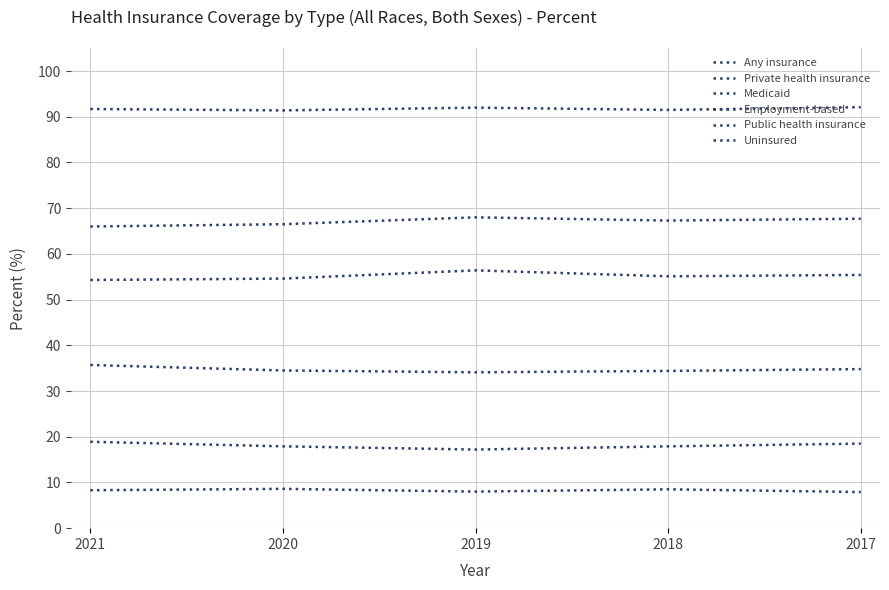

What is the sum of all Uninsured values?

41.3